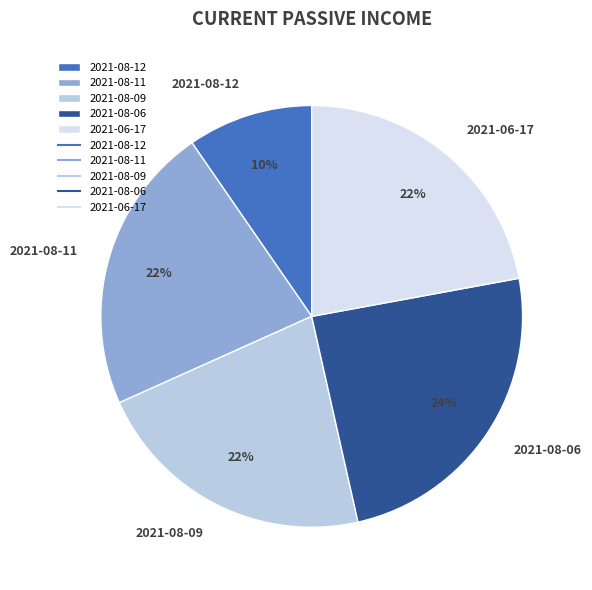

Is it true that 2021-08-12 is 10% of the pie?

True